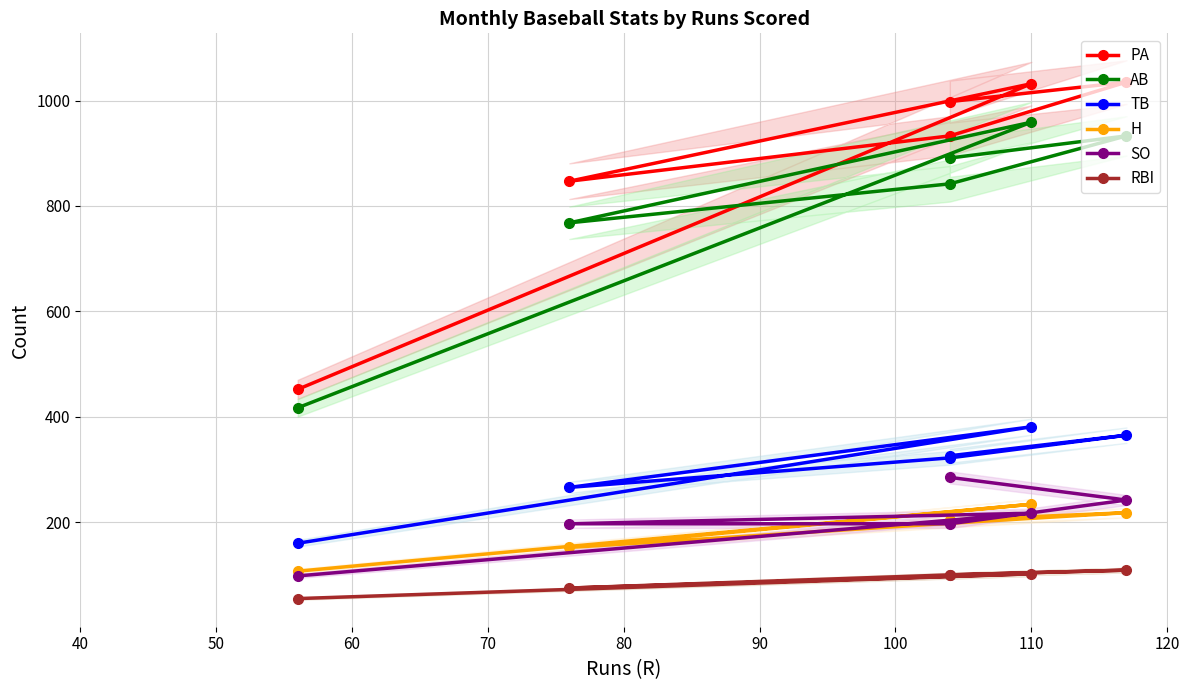

True or false: AB has more than 0 interior local peaks.

True